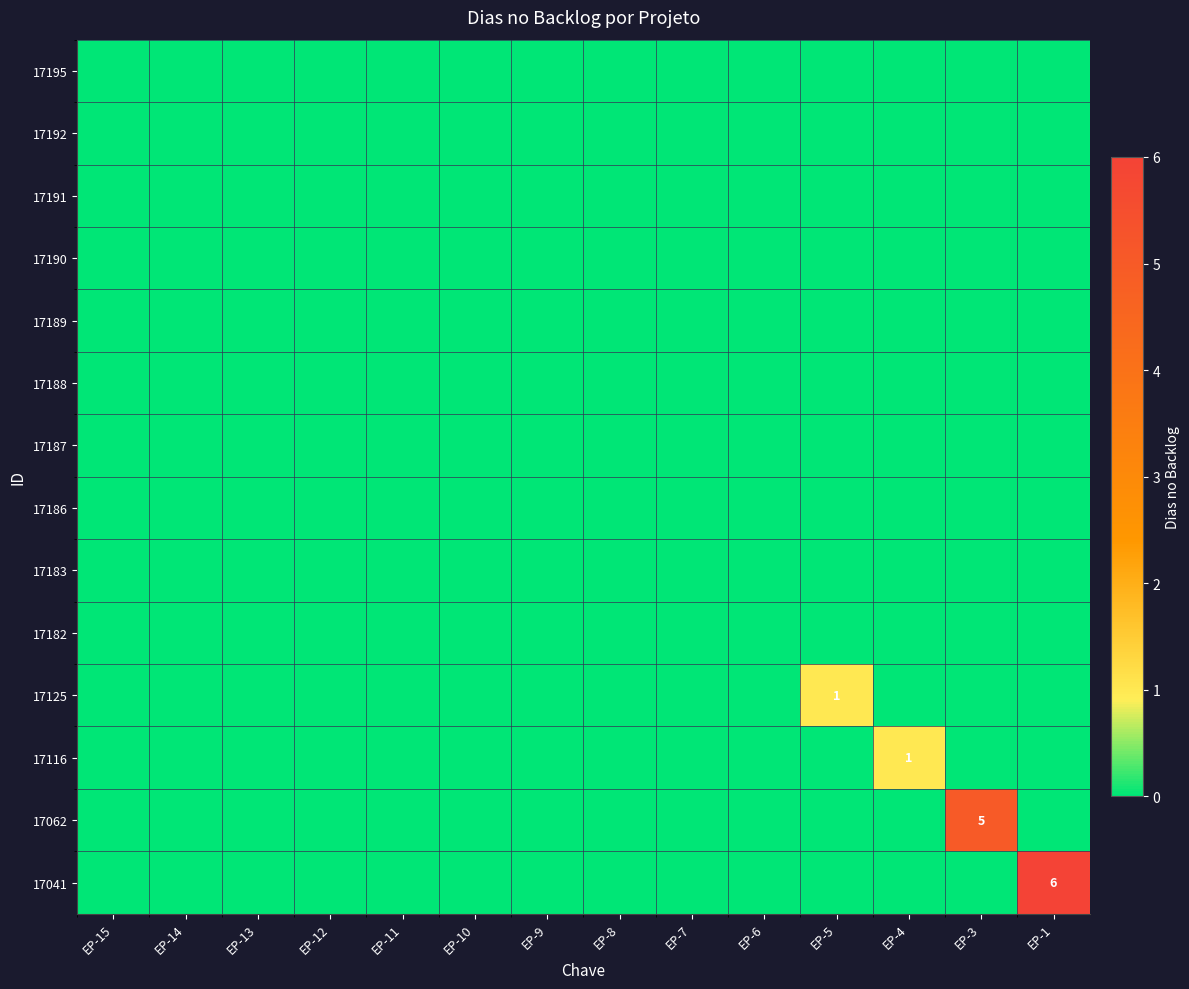

Rank the series by their maximum value, from highest to lowest.

17041, 17062, 17125, 17116, 17195, 17192, 17191, 17190, 17189, 17188, 17187, 17186, 17183, 17182